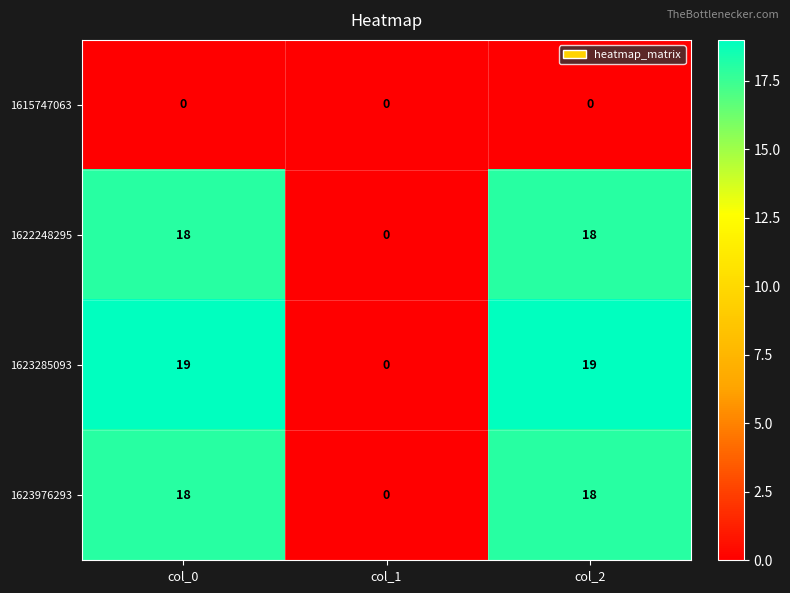

Which series has the widest spread of values?

1623285093